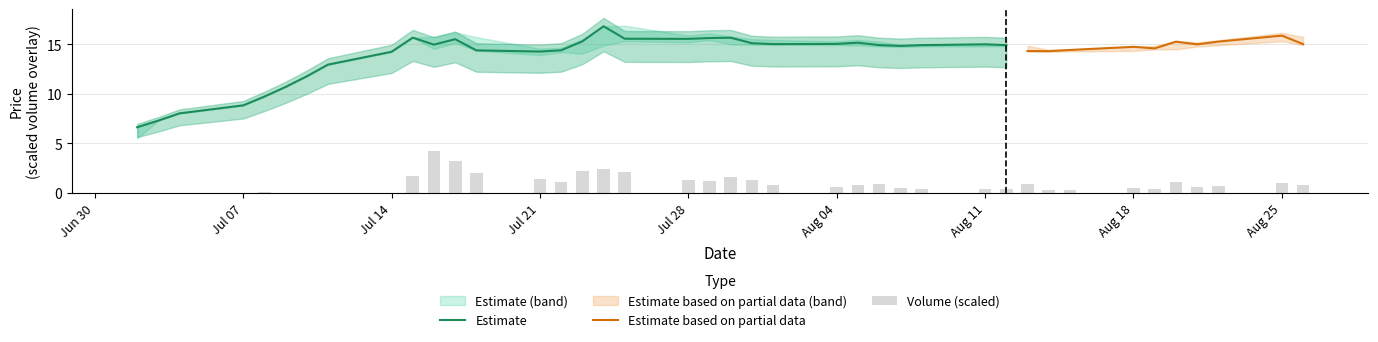

What is the average value of the low series?

13.7